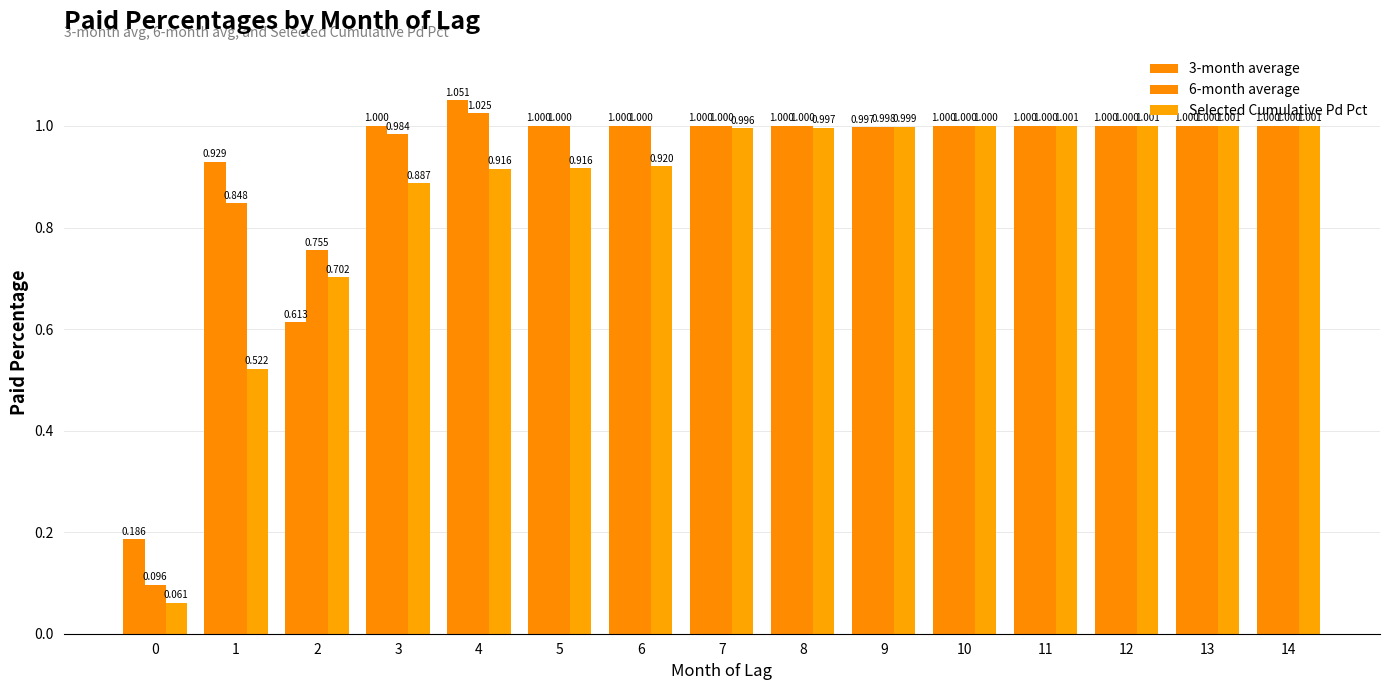

Count the number of categories in the chart.

15